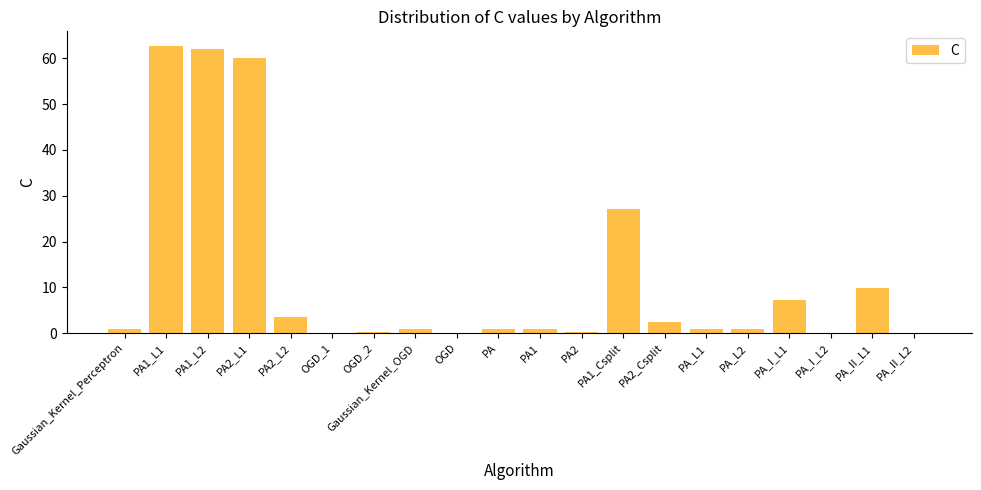

What is the maximum value shown in the chart?

62.8